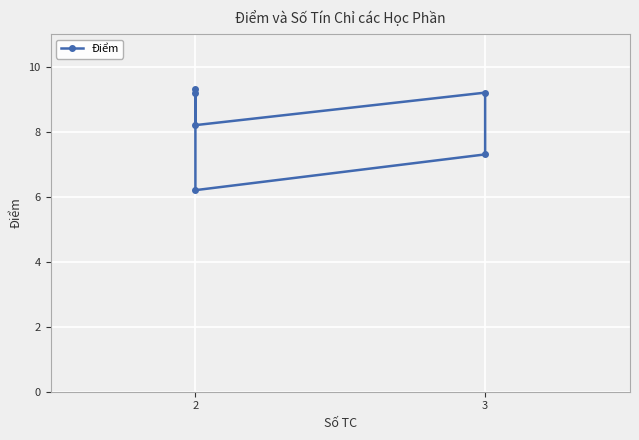

What is the minimum value shown in the chart?

6.2